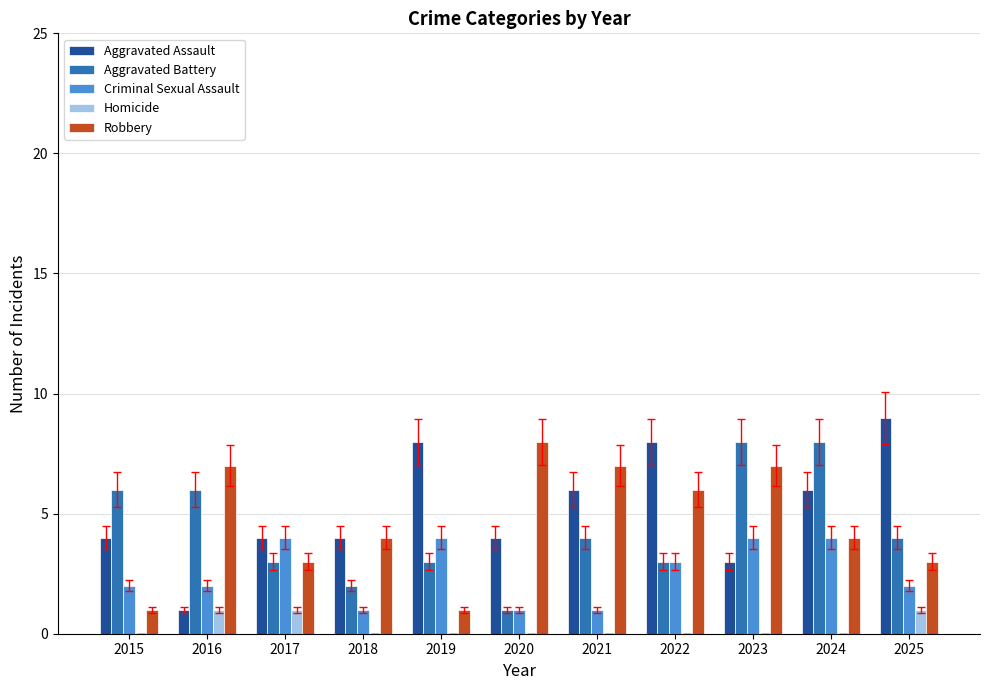

Read the Robbery value at 2016.

7